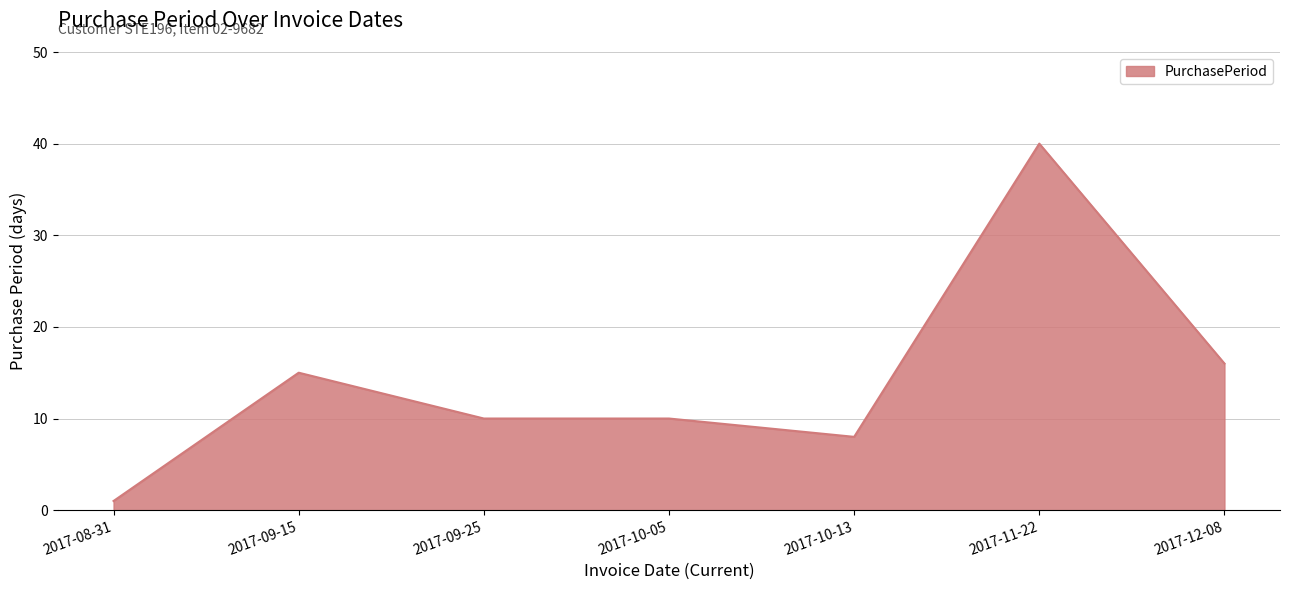

What is the approximate value at 2017-09-25?

10